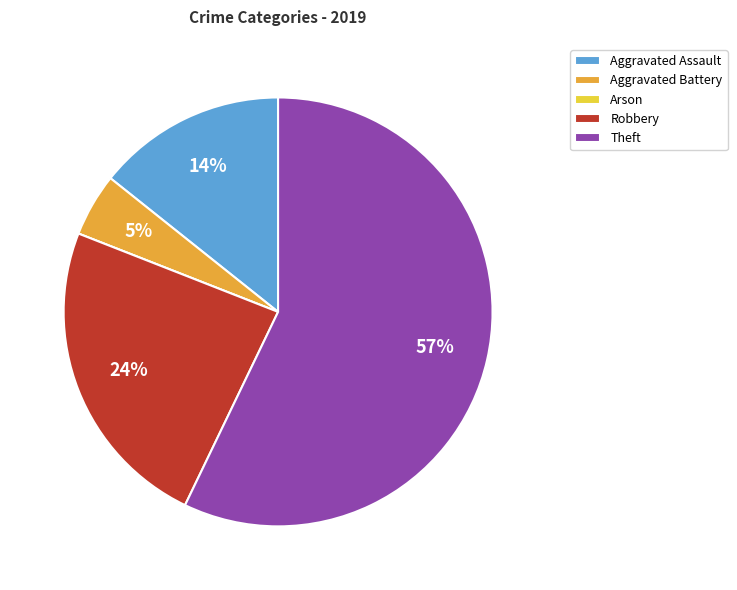

To the nearest percent, what is the difference between the largest and smallest slice percentages?

57%